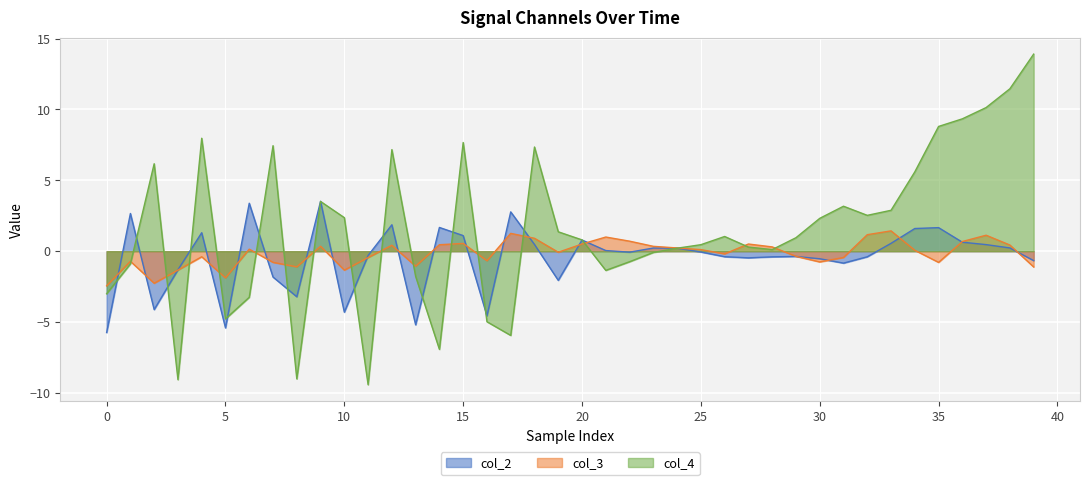

How many lines are shown in the chart?

3